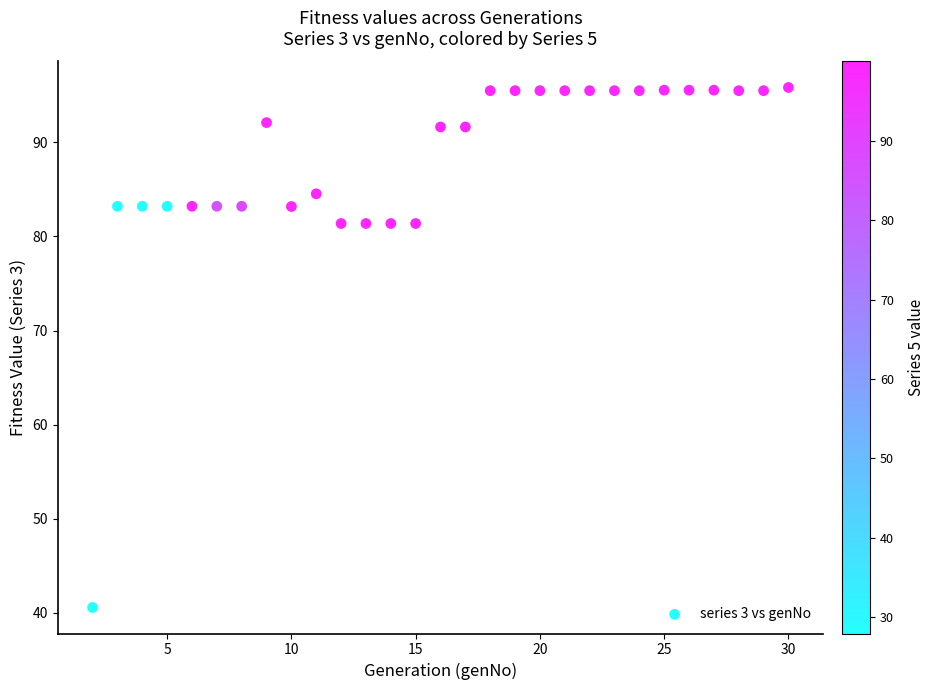

What is the range of X values (max minus min)?

28.0